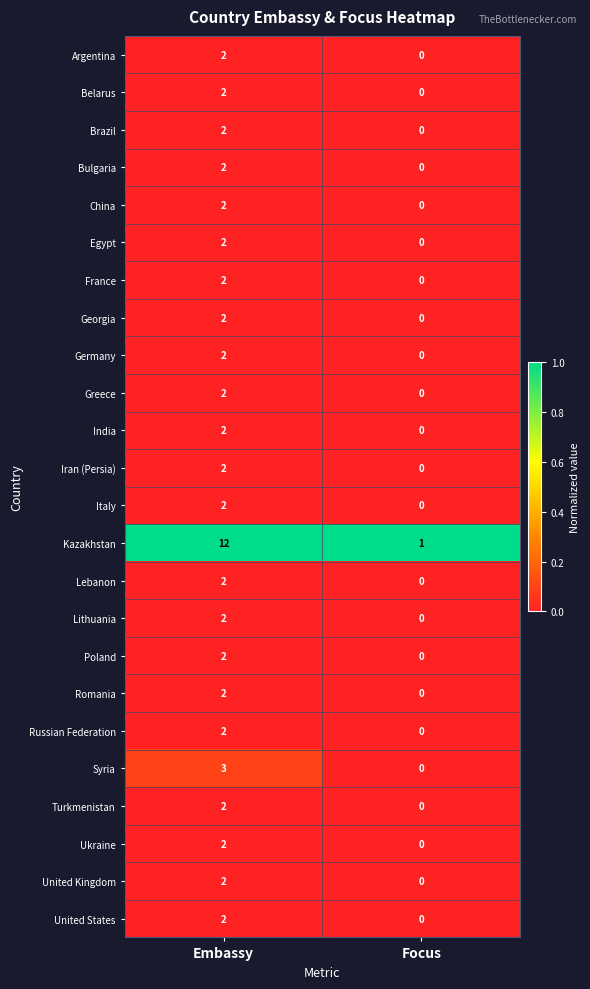

At how many categories does at least one series exceed 0?

2